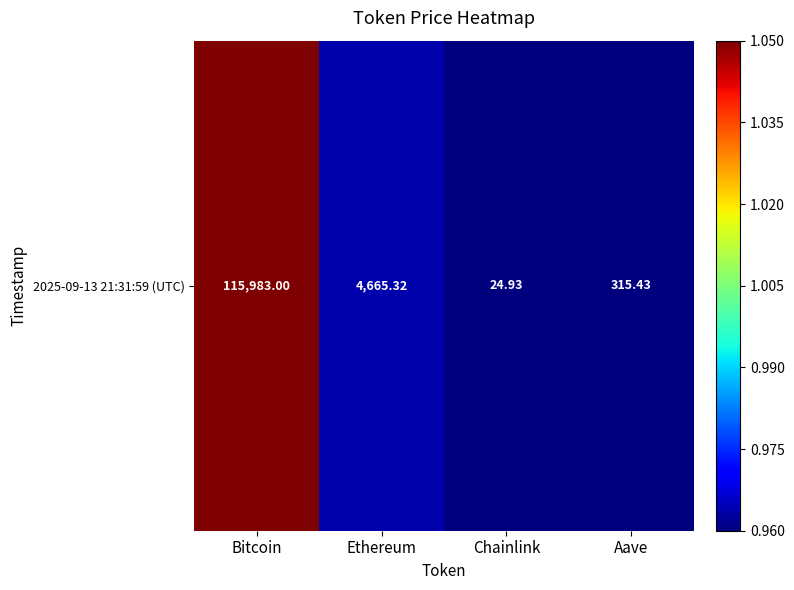

The value at Bitcoin is 1.1. True or false?

True